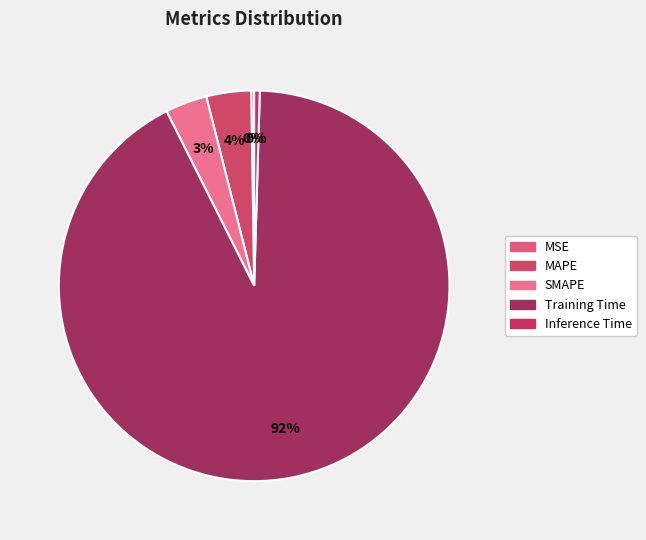

What is the change in value from SMAPE to Training Time?

+3.4